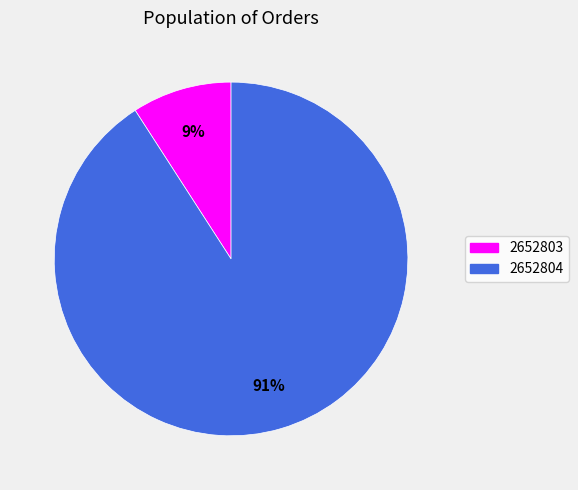

Which slice represents more than half of the pie?

2652804